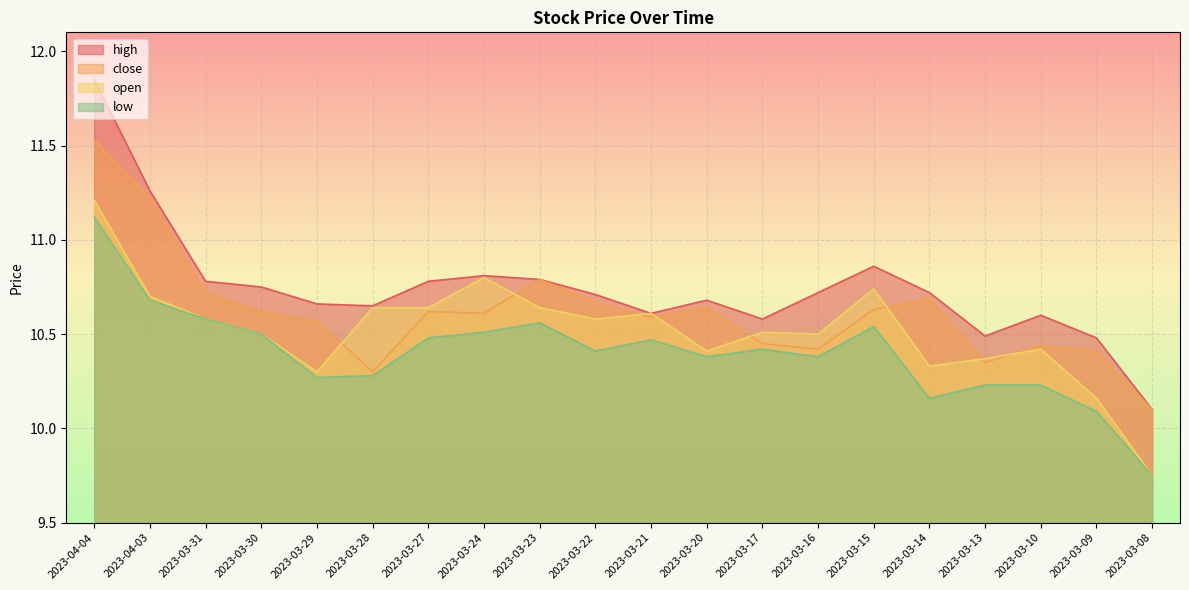

The value of close at 2023-03-20 is 7.1. True or false?

False